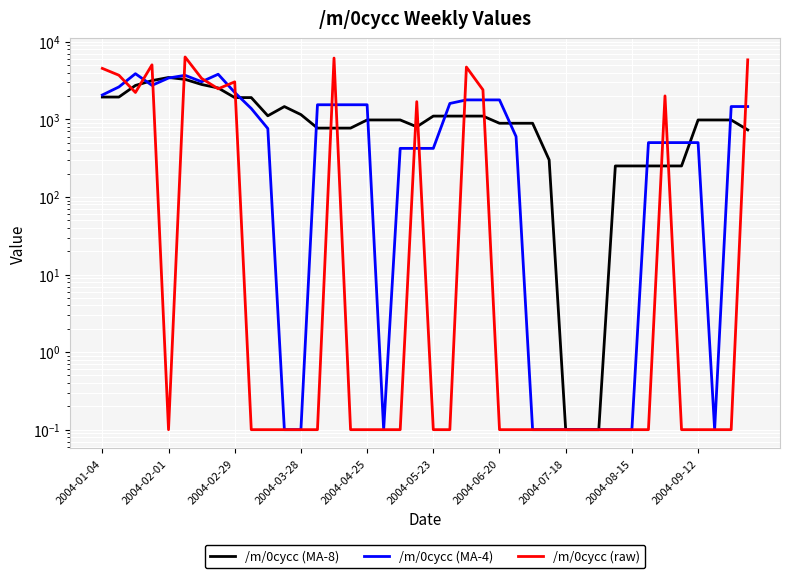

How many data points in /m/0cycc (MA-8) are above 983?

23